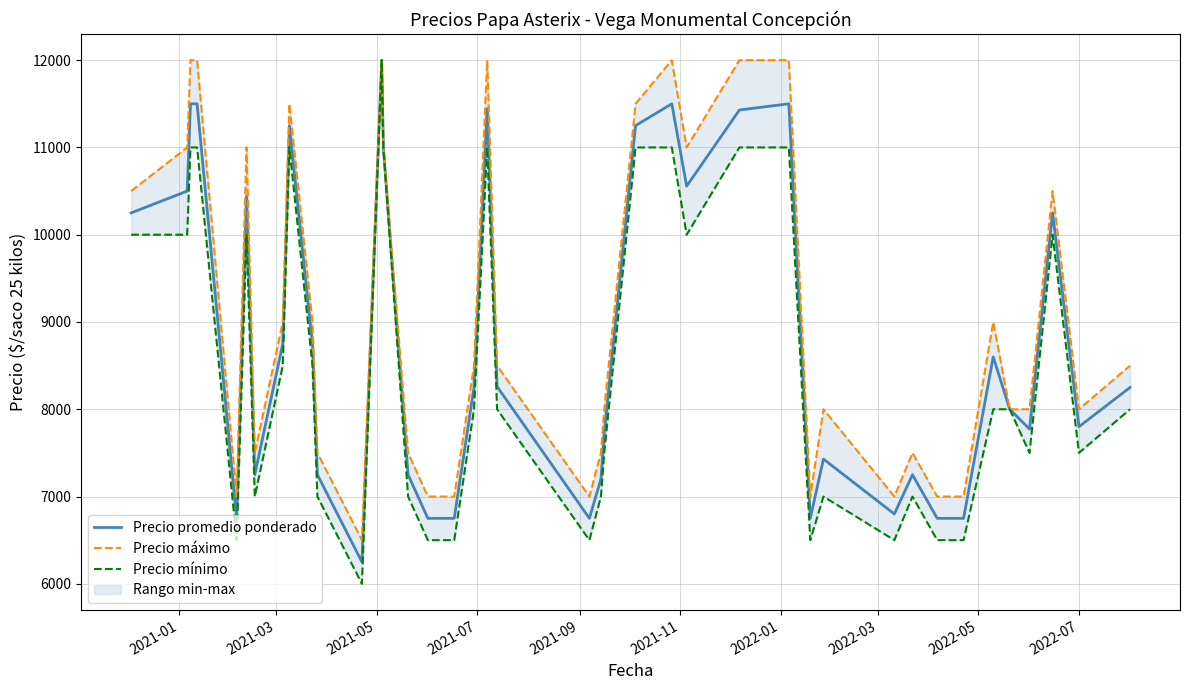

What is the maximum value for Precio promedio ponderado?

12000